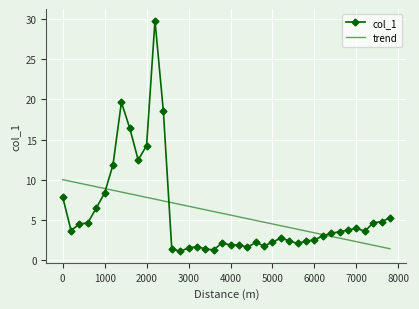

What is the smallest value displayed?

1.1